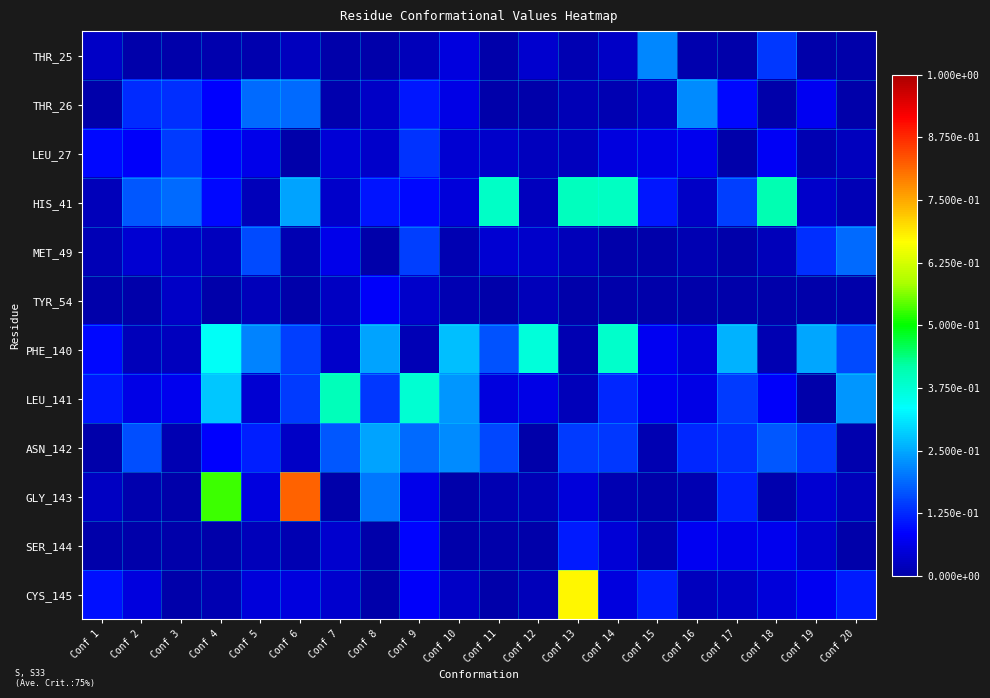

Reading right to left, what are all the values shown in this chart?

THR_25: Conf 20=0.0	Conf 19=0.0	Conf 18=0.1	Conf 17=0.0	Conf 16=0.0	Conf 15=0.2	Conf 14=0.0	Conf 13=0.0	Conf 12=0.0	Conf 11=0.0	Conf 10=0.1	Conf 9=0.0	Conf 8=0.0	Conf 7=0.0	Conf 6=0.0	Conf 5=0.0	Conf 4=0.0	Conf 3=0.0	Conf 2=0.0	Conf 1=0.0
THR_26: Conf 20=0.0	Conf 19=0.1	Conf 18=0.0	Conf 17=0.1	Conf 16=0.2	Conf 15=0.0	Conf 14=0.0	Conf 13=0.0	Conf 12=0.0	Conf 11=0.0	Conf 10=0.1	Conf 9=0.1	Conf 8=0.0	Conf 7=0.0	Conf 6=0.2	Conf 5=0.2	Conf 4=0.1	Conf 3=0.1	Conf 2=0.1	Conf 1=0.0
LEU_27: Conf 20=0.0	Conf 19=0.0	Conf 18=0.1	Conf 17=0.0	Conf 16=0.1	Conf 15=0.1	Conf 14=0.1	Conf 13=0.0	Conf 12=0.0	Conf 11=0.0	Conf 10=0.0	Conf 9=0.1	Conf 8=0.0	Conf 7=0.0	Conf 6=0.0	Conf 5=0.1	Conf 4=0.1	Conf 3=0.1	Conf 2=0.1	Conf 1=0.1
HIS_41: Conf 20=0.0	Conf 19=0.0	Conf 18=0.4	Conf 17=0.1	Conf 16=0.0	Conf 15=0.1	Conf 14=0.4	Conf 13=0.4	Conf 12=0.0	Conf 11=0.4	Conf 10=0.0	Conf 9=0.1	Conf 8=0.1	Conf 7=0.0	Conf 6=0.2	Conf 5=0.0	Conf 4=0.1	Conf 3=0.2	Conf 2=0.2	Conf 1=0.0
MET_49: Conf 20=0.2	Conf 19=0.1	Conf 18=0.0	Conf 17=0.0	Conf 16=0.0	Conf 15=0.0	Conf 14=0.0	Conf 13=0.0	Conf 12=0.0	Conf 11=0.0	Conf 10=0.0	Conf 9=0.1	Conf 8=0.0	Conf 7=0.1	Conf 6=0.0	Conf 5=0.2	Conf 4=0.0	Conf 3=0.0	Conf 2=0.0	Conf 1=0.0
TYR_54: Conf 20=0.0	Conf 19=0.0	Conf 18=0.0	Conf 17=0.0	Conf 16=0.0	Conf 15=0.0	Conf 14=0.0	Conf 13=0.0	Conf 12=0.0	Conf 11=0.0	Conf 10=0.0	Conf 9=0.0	Conf 8=0.1	Conf 7=0.0	Conf 6=0.0	Conf 5=0.0	Conf 4=0.0	Conf 3=0.0	Conf 2=0.0	Conf 1=0.0
PHE_140: Conf 20=0.2	Conf 19=0.2	Conf 18=0.0	Conf 17=0.3	Conf 16=0.0	Conf 15=0.1	Conf 14=0.4	Conf 13=0.0	Conf 12=0.4	Conf 11=0.2	Conf 10=0.3	Conf 9=0.0	Conf 8=0.2	Conf 7=0.0	Conf 6=0.1	Conf 5=0.2	Conf 4=0.3	Conf 3=0.0	Conf 2=0.0	Conf 1=0.1
LEU_141: Conf 20=0.2	Conf 19=0.0	Conf 18=0.1	Conf 17=0.1	Conf 16=0.1	Conf 15=0.1	Conf 14=0.1	Conf 13=0.0	Conf 12=0.1	Conf 11=0.1	Conf 10=0.2	Conf 9=0.4	Conf 8=0.1	Conf 7=0.4	Conf 6=0.1	Conf 5=0.0	Conf 4=0.3	Conf 3=0.1	Conf 2=0.1	Conf 1=0.1
ASN_142: Conf 20=0.0	Conf 19=0.1	Conf 18=0.2	Conf 17=0.1	Conf 16=0.1	Conf 15=0.0	Conf 14=0.1	Conf 13=0.1	Conf 12=0.0	Conf 11=0.2	Conf 10=0.2	Conf 9=0.2	Conf 8=0.2	Conf 7=0.2	Conf 6=0.0	Conf 5=0.1	Conf 4=0.1	Conf 3=0.0	Conf 2=0.2	Conf 1=0.0
GLY_143: Conf 20=0.0	Conf 19=0.0	Conf 18=0.0	Conf 17=0.1	Conf 16=0.0	Conf 15=0.0	Conf 14=0.0	Conf 13=0.0	Conf 12=0.0	Conf 11=0.0	Conf 10=0.0	Conf 9=0.1	Conf 8=0.2	Conf 7=0.0	Conf 6=0.8	Conf 5=0.1	Conf 4=0.5	Conf 3=0.0	Conf 2=0.0	Conf 1=0.0
SER_144: Conf 20=0.0	Conf 19=0.0	Conf 18=0.1	Conf 17=0.1	Conf 16=0.1	Conf 15=0.0	Conf 14=0.0	Conf 13=0.1	Conf 12=0.0	Conf 11=0.0	Conf 10=0.0	Conf 9=0.1	Conf 8=0.0	Conf 7=0.0	Conf 6=0.0	Conf 5=0.0	Conf 4=0.0	Conf 3=0.0	Conf 2=0.0	Conf 1=0.0
CYS_145: Conf 20=0.1	Conf 19=0.1	Conf 18=0.0	Conf 17=0.0	Conf 16=0.0	Conf 15=0.1	Conf 14=0.1	Conf 13=0.7	Conf 12=0.0	Conf 11=0.0	Conf 10=0.0	Conf 9=0.1	Conf 8=0.0	Conf 7=0.0	Conf 6=0.1	Conf 5=0.0	Conf 4=0.0	Conf 3=0.0	Conf 2=0.1	Conf 1=0.1